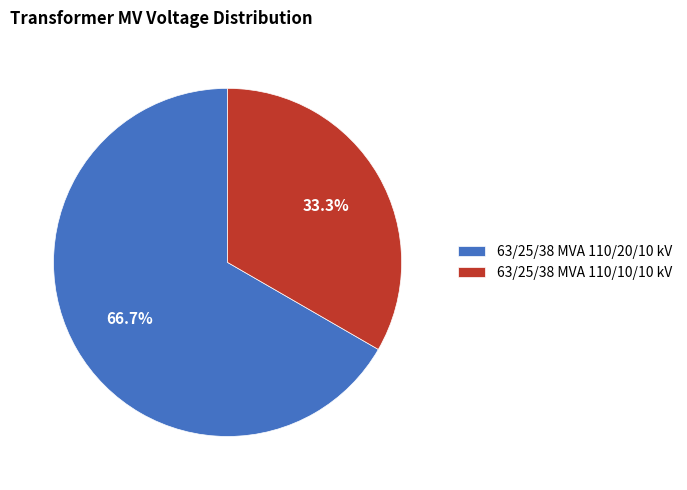

To the nearest percent, what portion does 63/25/38 MVA 110/10/10 kV represent?

33%